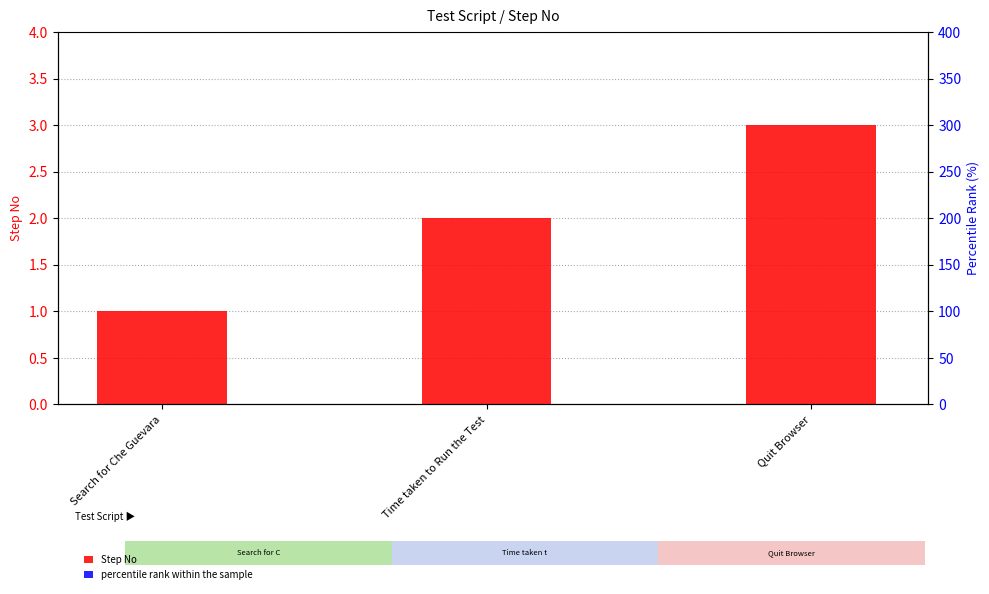

What are all the series names shown in the legend?

Step No, percentile rank within the sample